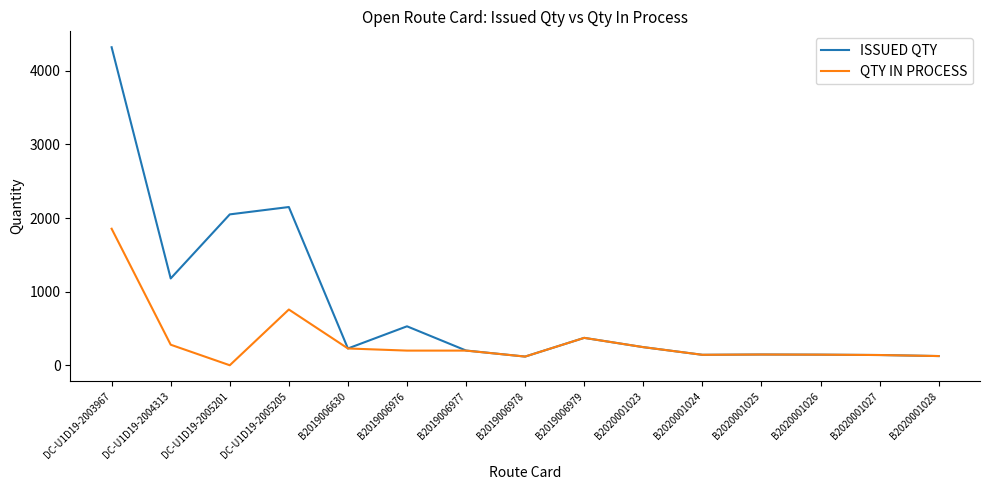

True or false: ISSUED QTY has a value of 4320 at DC-U1D19-2003967.

True